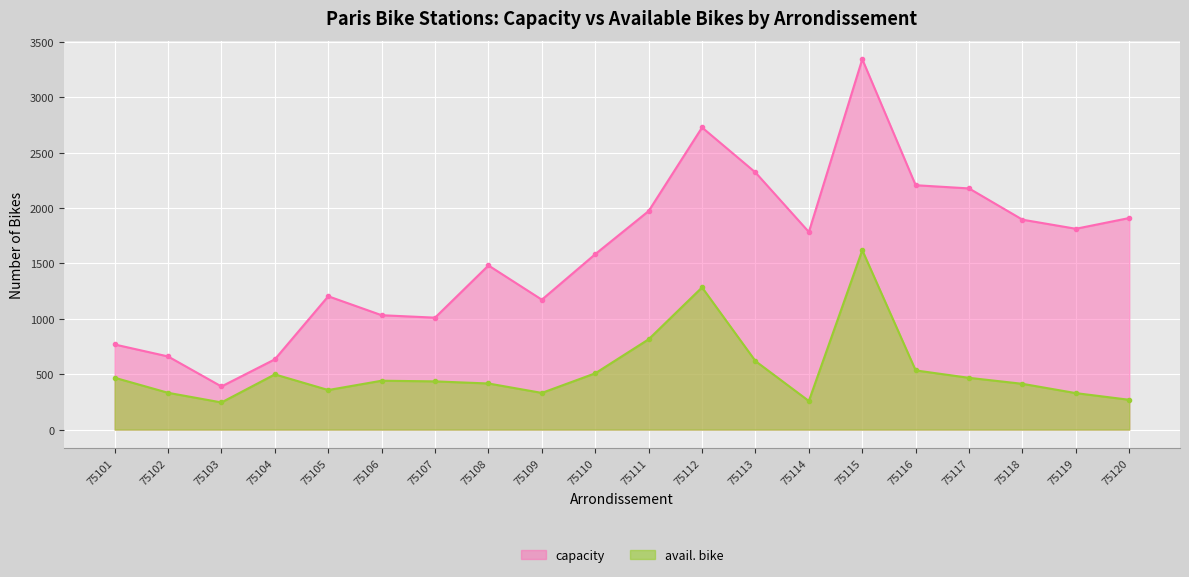

Which series has the widest spread of values?

capacity